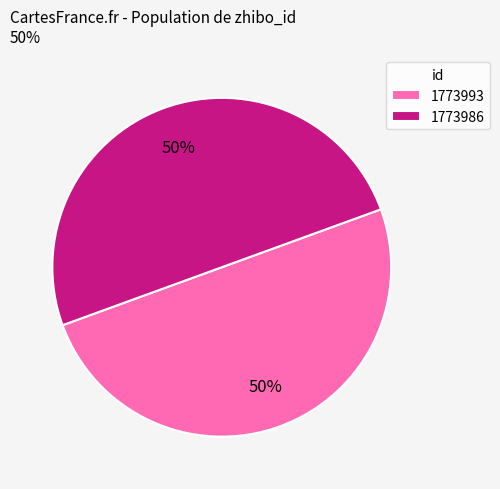

To the nearest percent, what is the combined percentage of 1773986 and 1773993?

100%